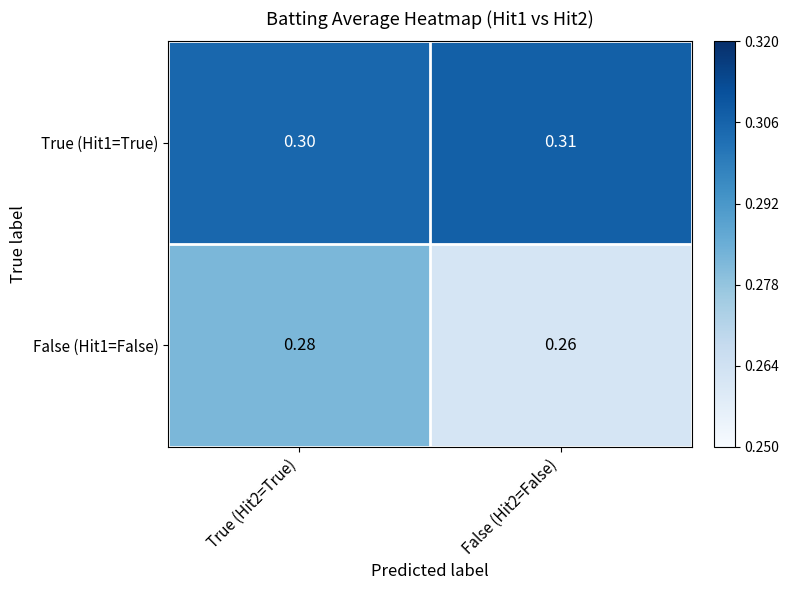

Is the value of True (Hit1=True) at False (Hit2=False) greater than the value of False (Hit1=False) at False (Hit2=False)?

Yes